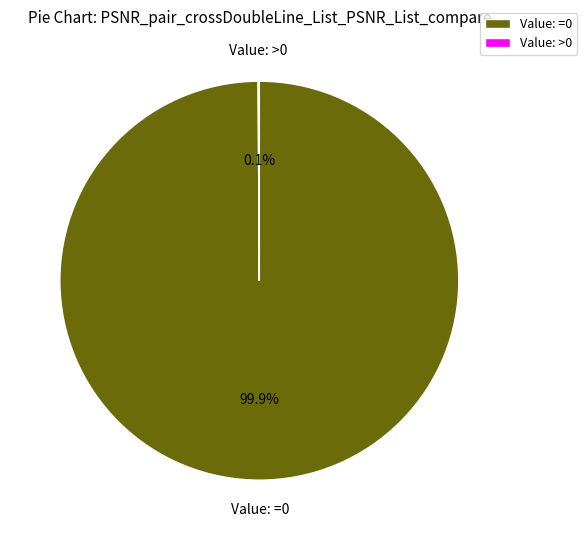

Which category has the biggest portion of the pie?

Value: =0